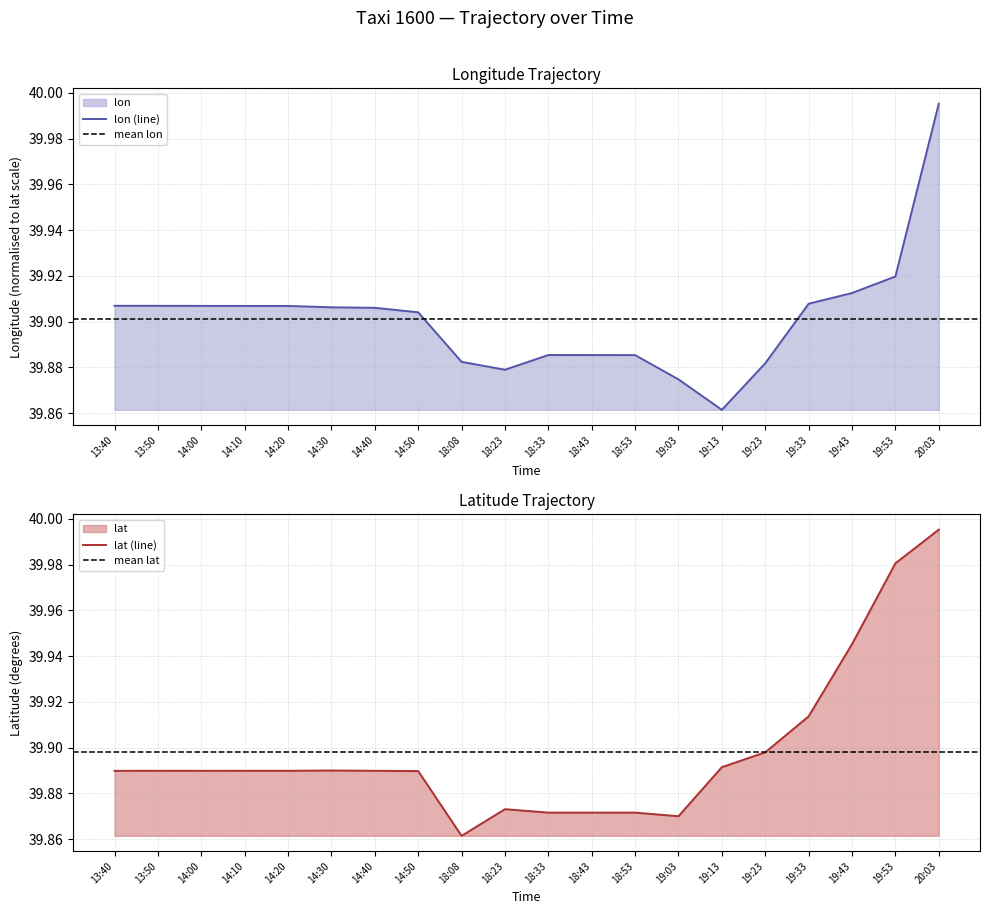

The value of lon (line) at 18:43 is 11.6. True or false?

False